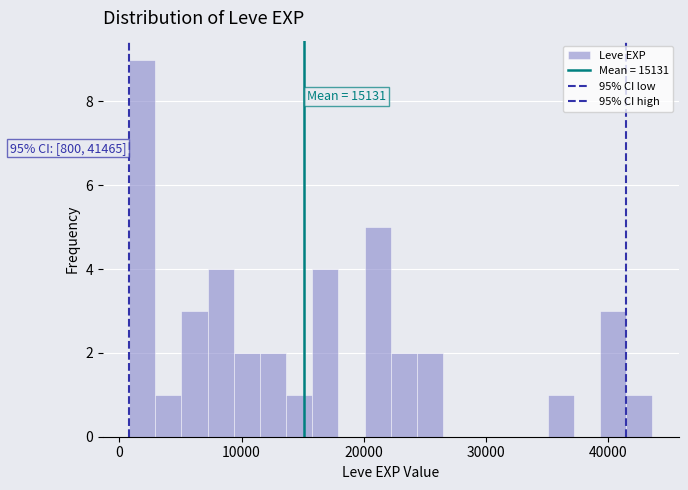

Around what value on the x-axis is the tallest bar? Give the approximate position of its centre, as read against the axis.

2000